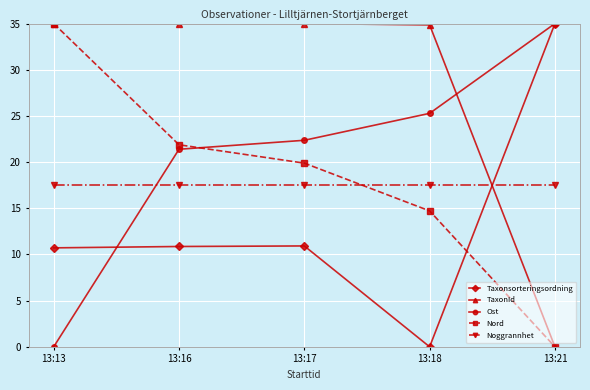

Where do Nord and Noggrannhet first cross each other?

13:17 and 13:18